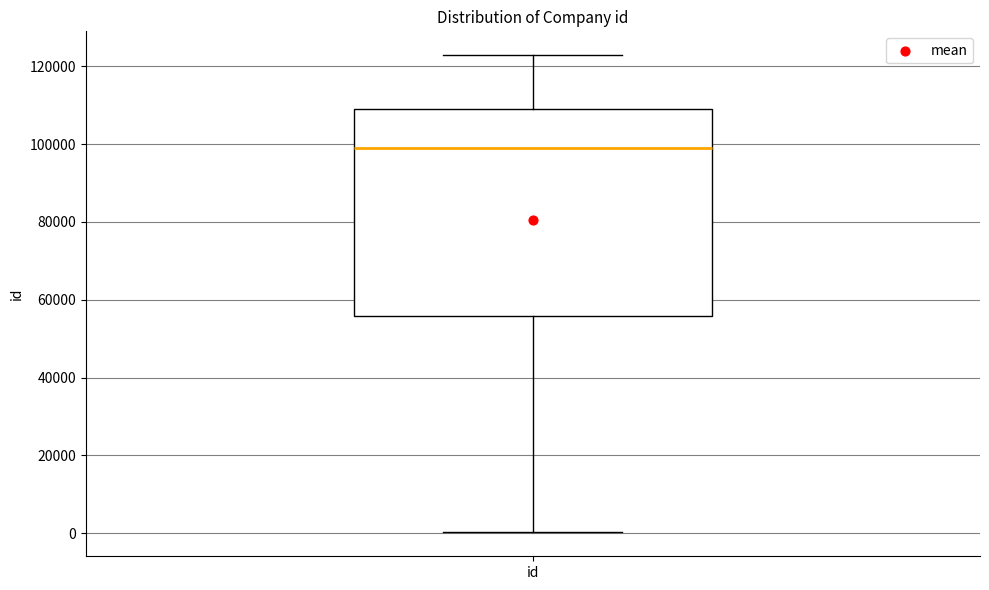

Read this box plot against the y-axis: the position of the median line, the range covered by the box, and the ends of both whiskers. The values are not printed on the chart, so give them approximately, as read against the axis.

median 98000, box 56000 to 110000, whiskers 0 to 122000